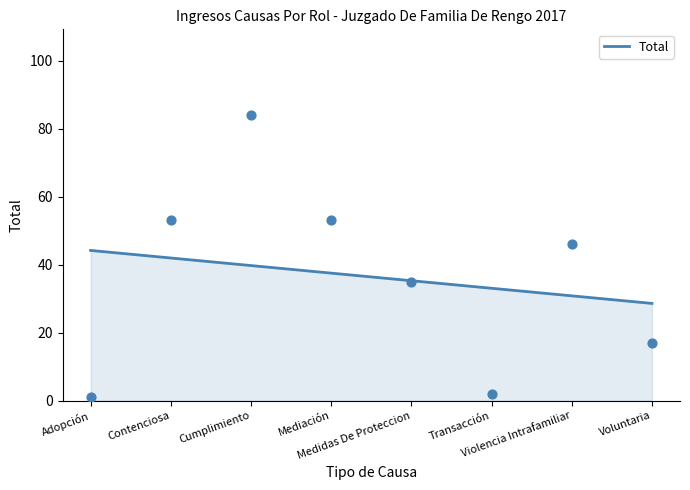

Approximately how many times larger is the value at Contenciosa compared to Mediación?

1.0